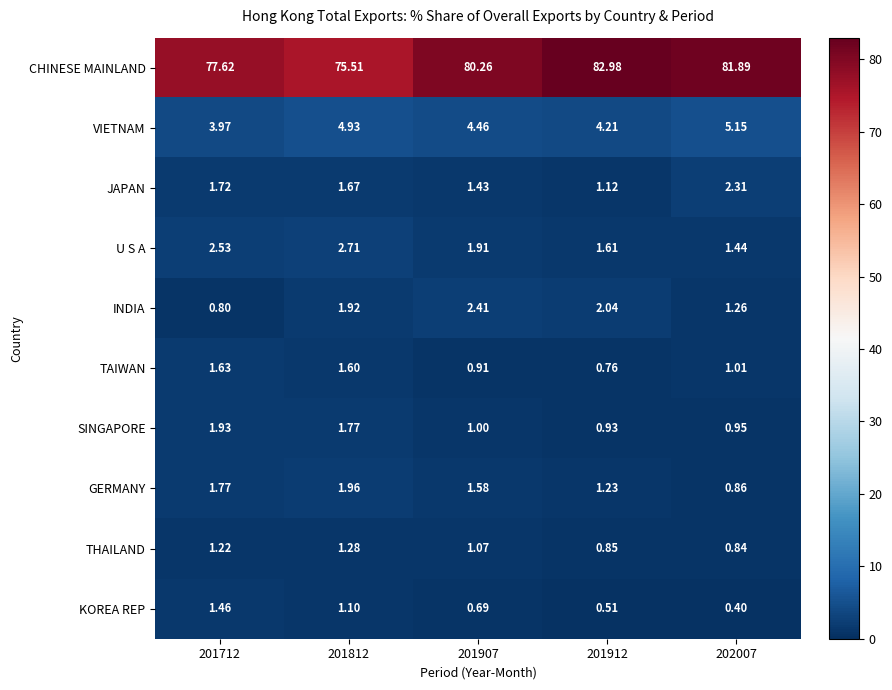

Rank the series by their maximum value, from highest to lowest.

CHINESE MAINLAND, VIETNAM, U S A, INDIA, JAPAN, GERMANY, SINGAPORE, TAIWAN, KOREA REP, THAILAND